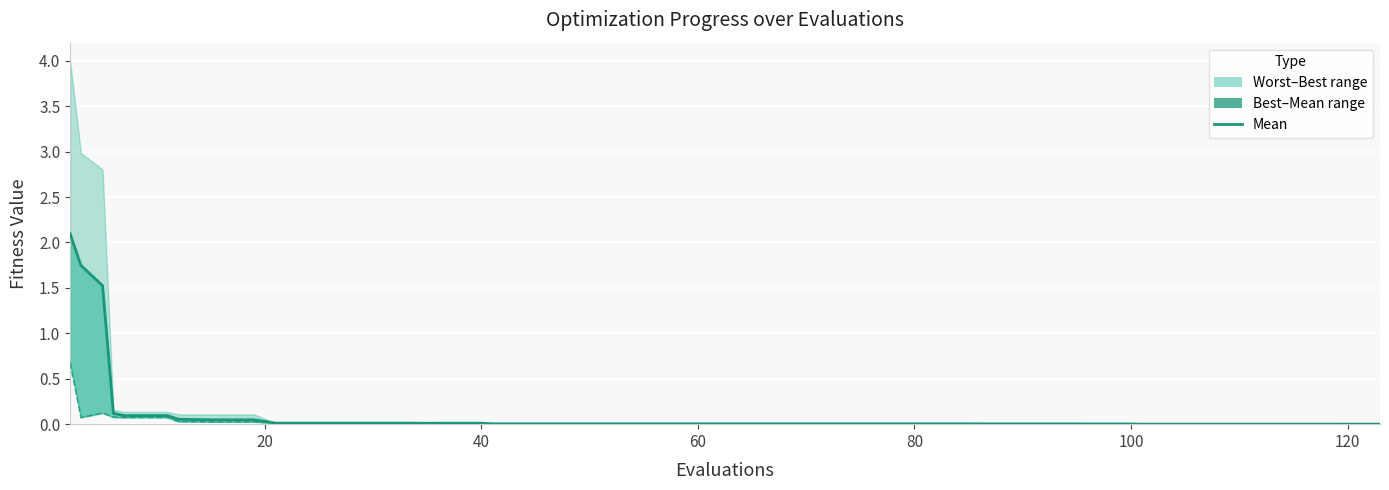

Reading left to right, transcribe all the data shown in this chart.

2.1	1.7	1.5	0.1	0.1	0.1	0.1	0.0	0.0	0.0	0.0	0.0	0.0	0.0	0.0	0.0	0.0	0.0	0.0	0.0	0.0	0.0	0.0	0.0	0.0	0.0	0.0	0.0	0.0	0.0	0.0	0.0	0.0	0.0	0.0	0.0	0.0	0.0	0.0	0.0